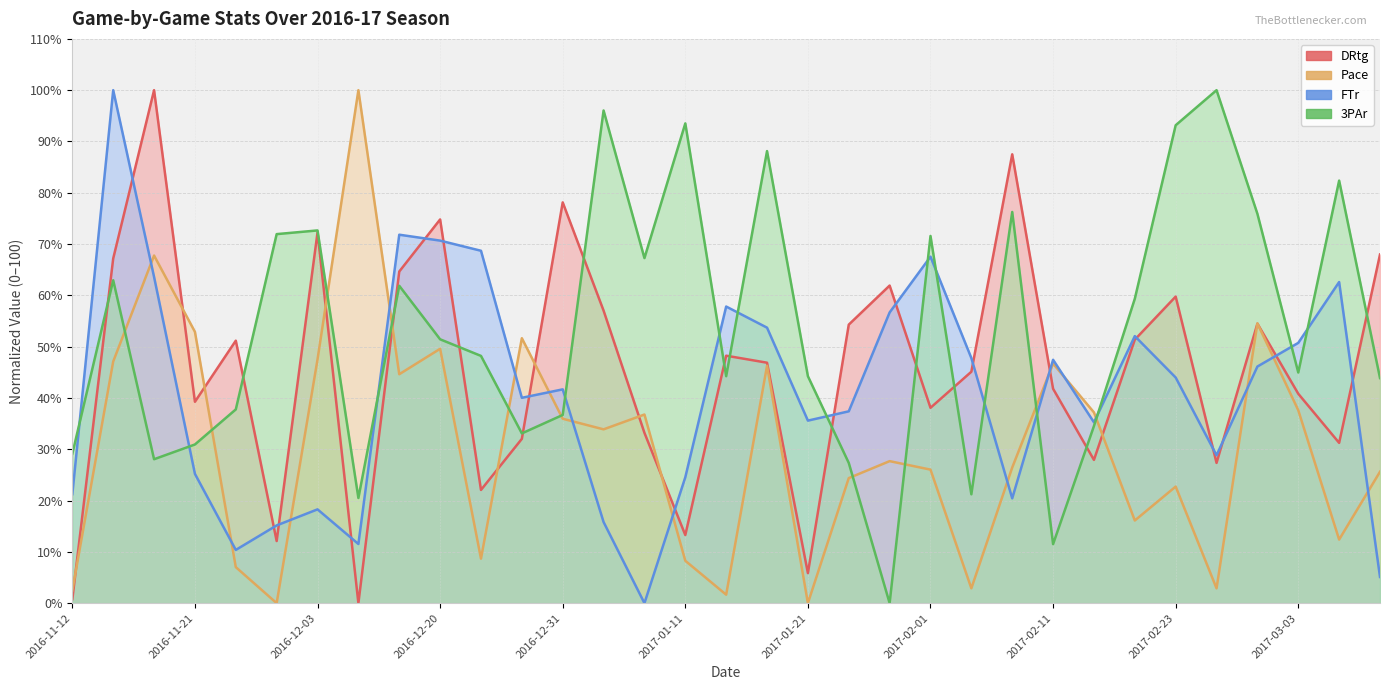

What is the total value across all series at 2017-01-19?

235.0